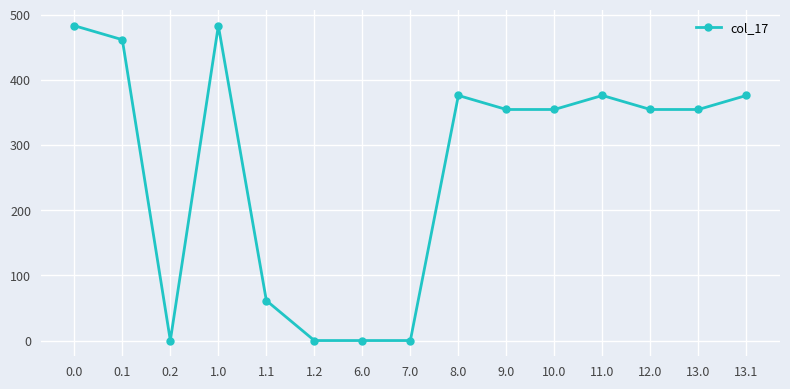

True or false: the data has more than 2 interior local peaks.

True